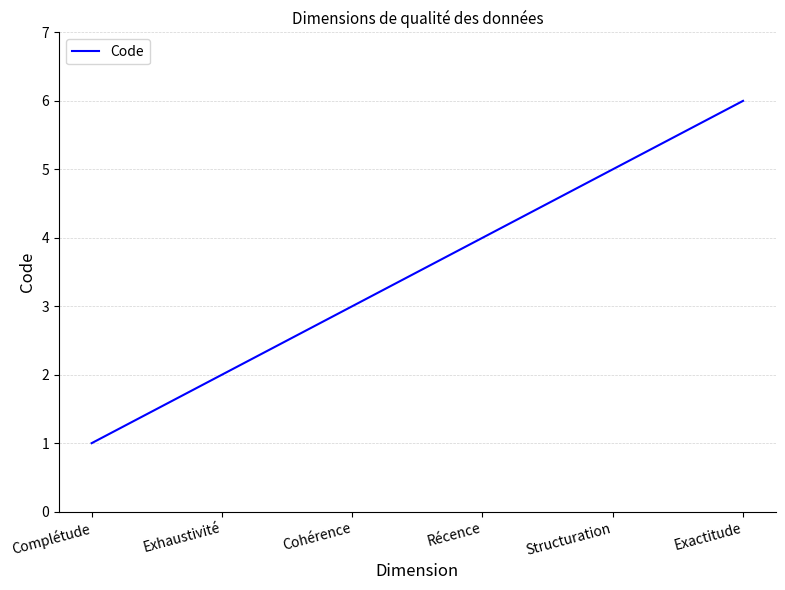

True or false: the data shows 6 at Exactitude.

True